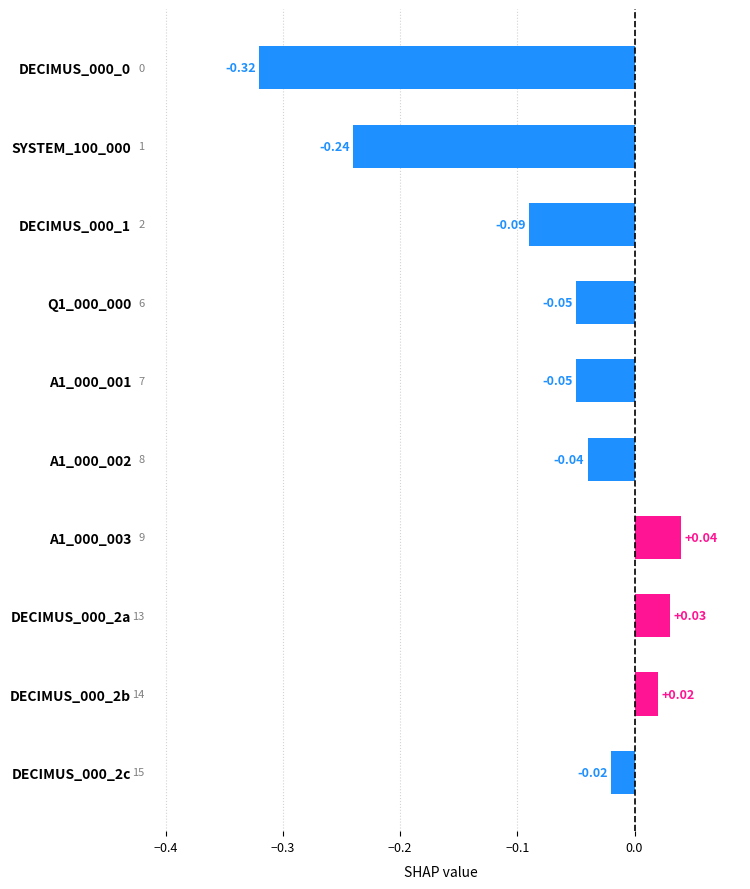

Between DECIMUS_000_2a and Q1_000_000, which is larger?

DECIMUS_000_2a